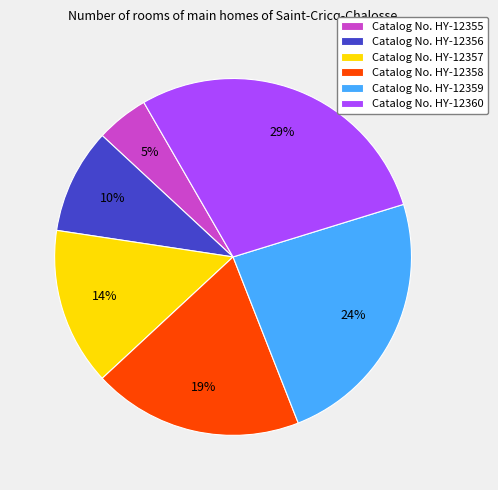

What is the smallest slice in the pie chart?

Catalog No. HY-12355